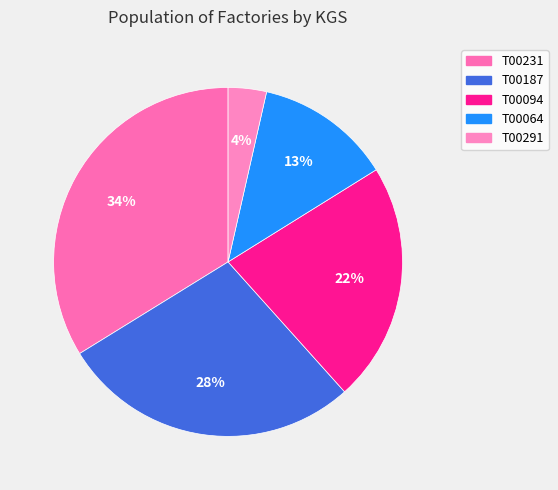

To the nearest percent, what is the difference between the largest and smallest slice percentages?

30%